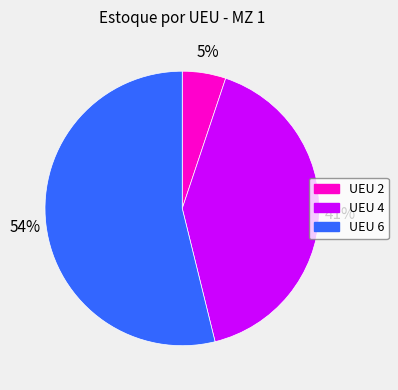

How many slices are in this pie chart?

3